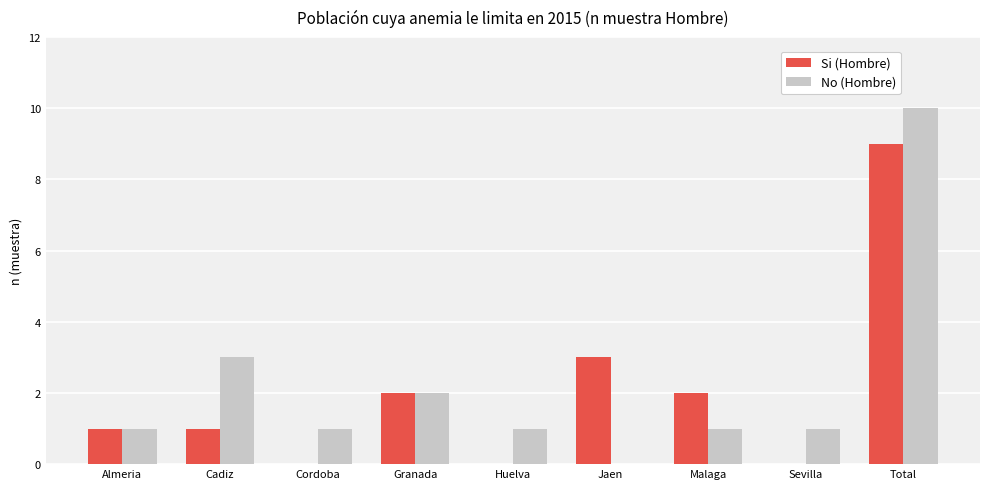

Count the No (Hombre) values in the range 1 to 2.

6